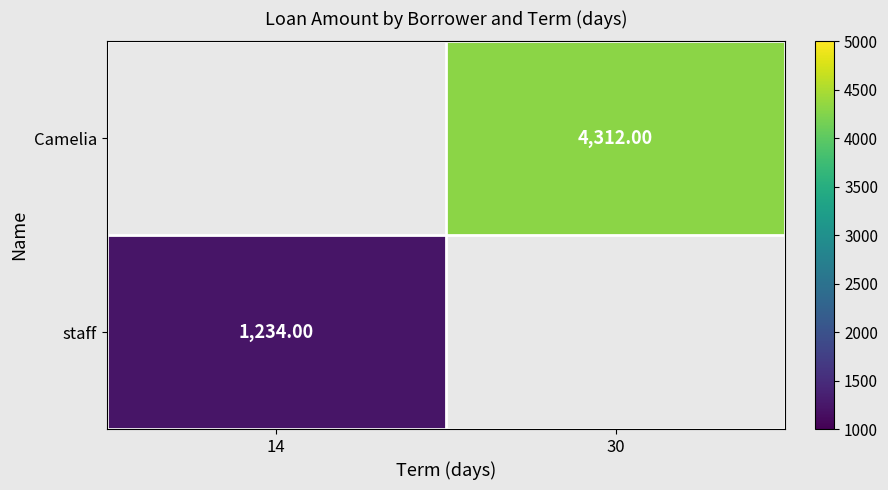

Rank the series by their average value, from highest to lowest.

Camelia, staff